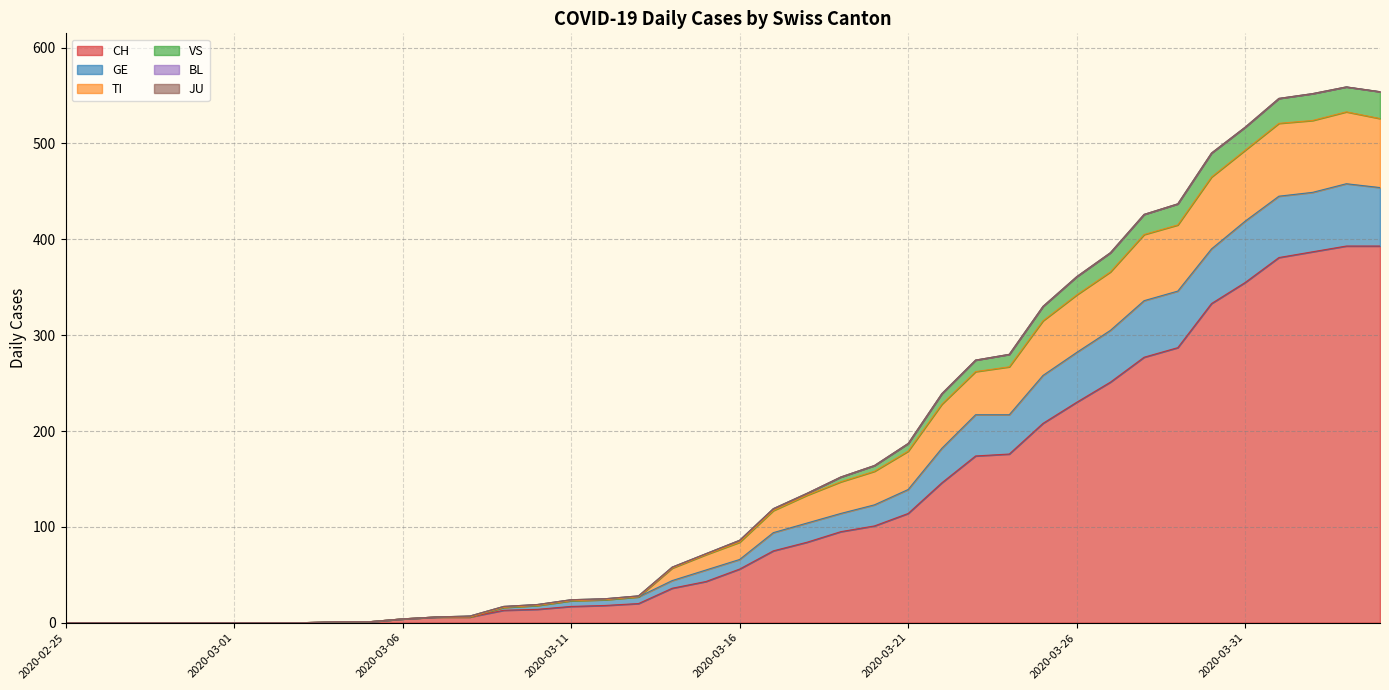

True or false: GE and CH cross at least once.

False